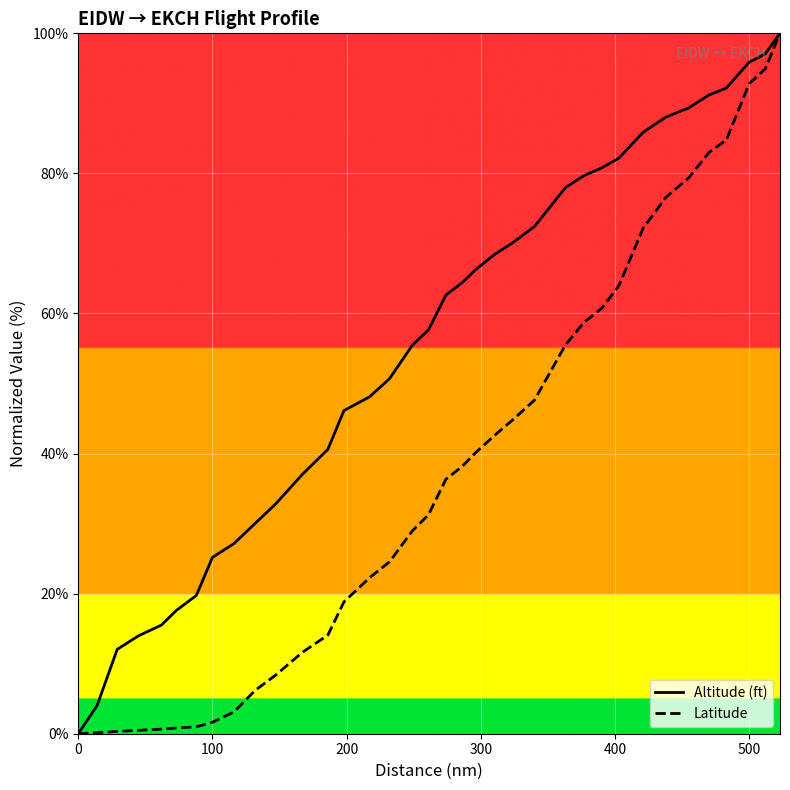

What are all the series names shown in the legend?

Altitude (ft), Latitude